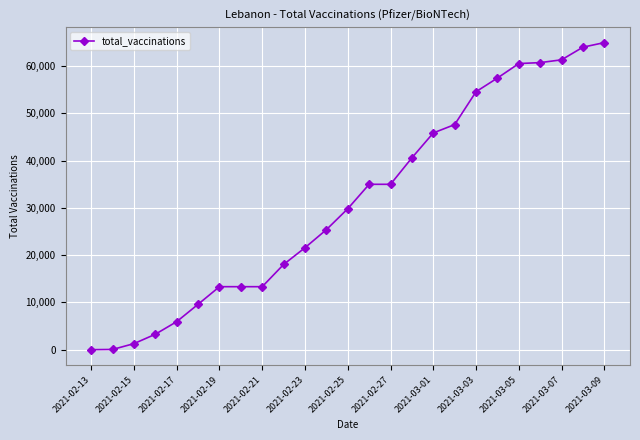

What is the maximum value shown in the chart?

64974